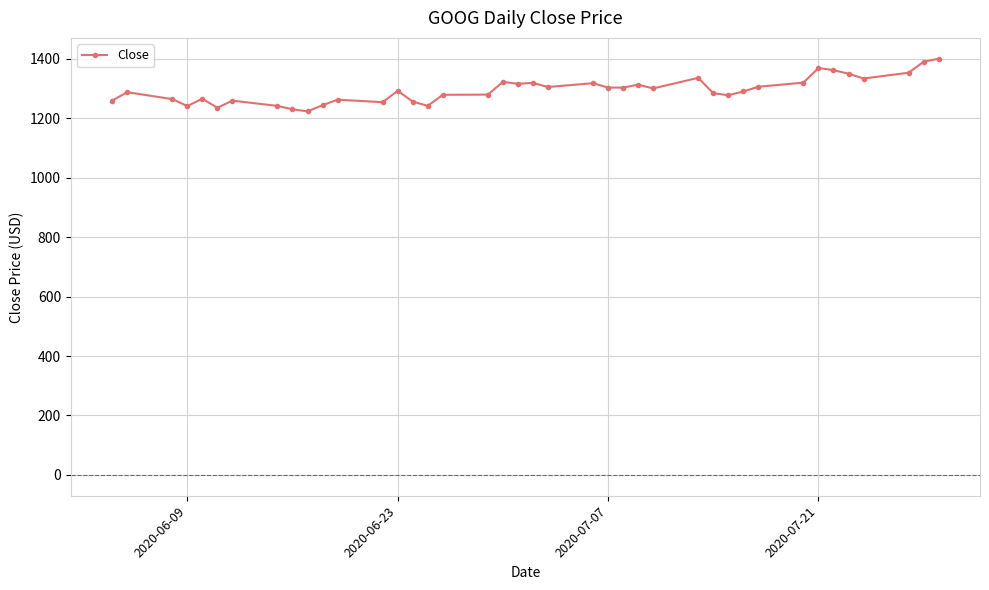

What is the value of the 6th point from the left?

1235.2